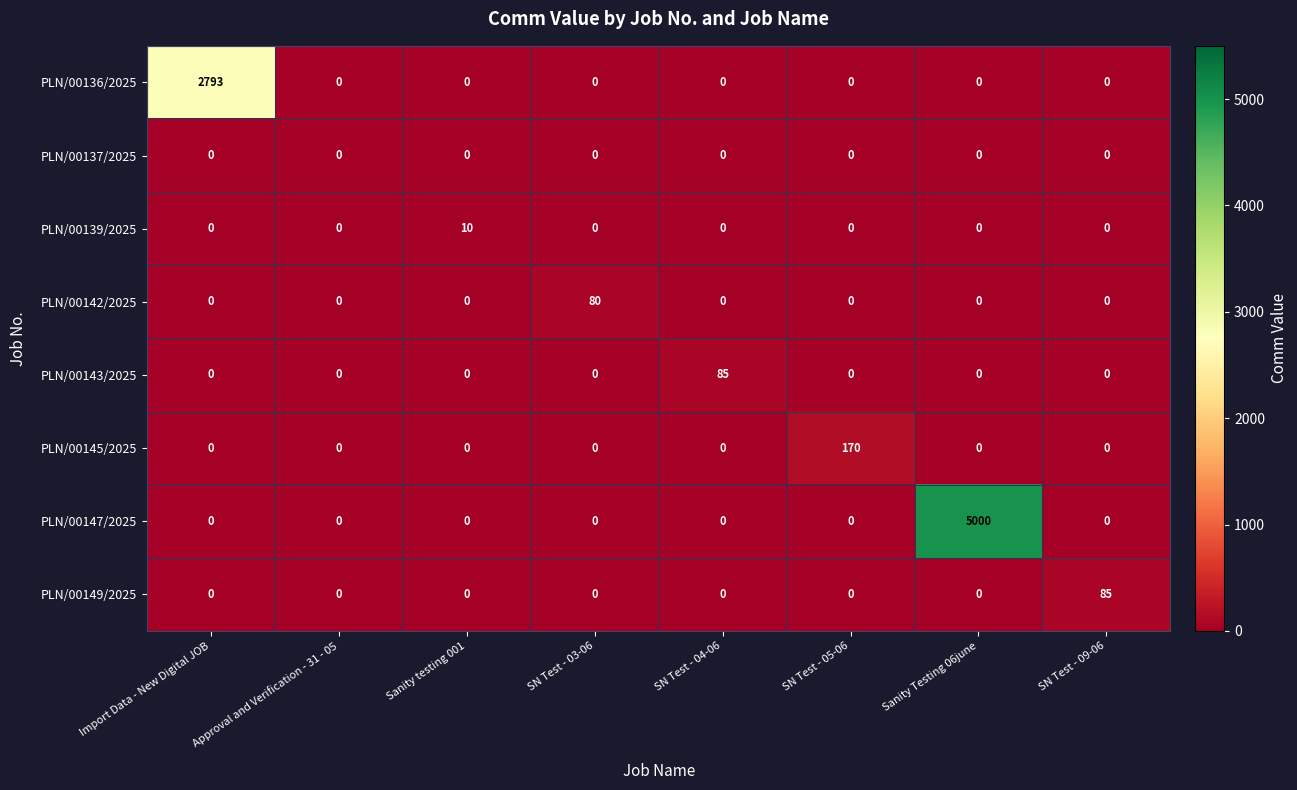

What is the sum of the PLN/00142/2025 values at Sanity Testing 06june and SN Test - 03-06?

80